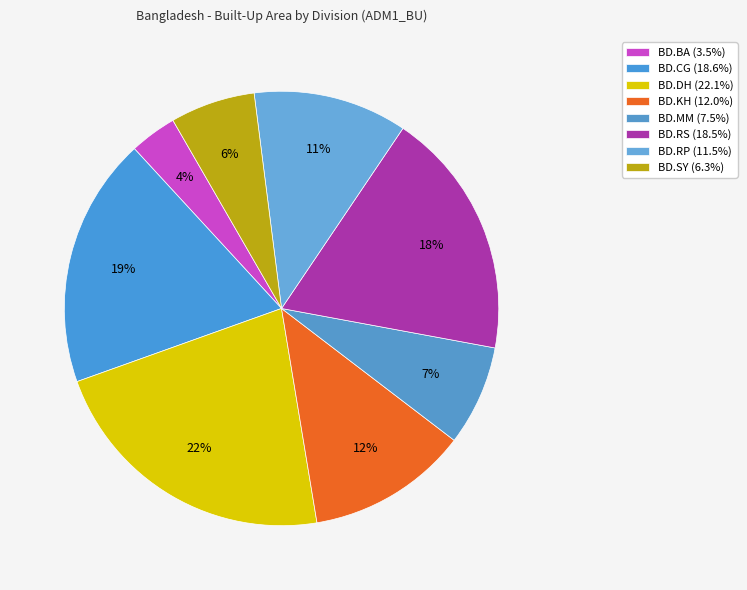

To the nearest percent, what portion does BD.KH represent?

12%